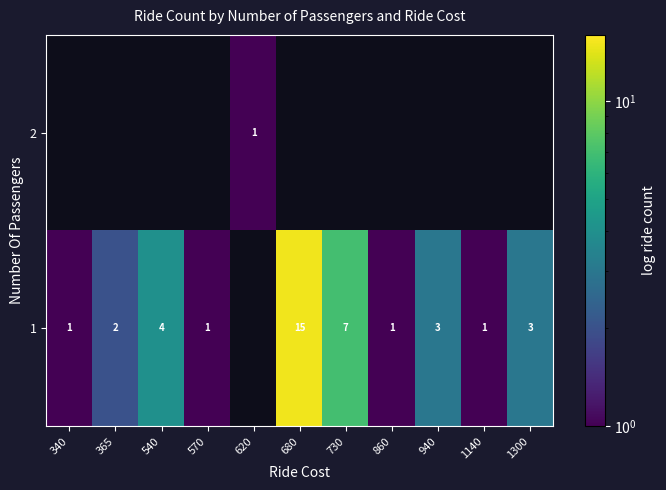

The 1 series shows 1 at 1140. True or false?

True